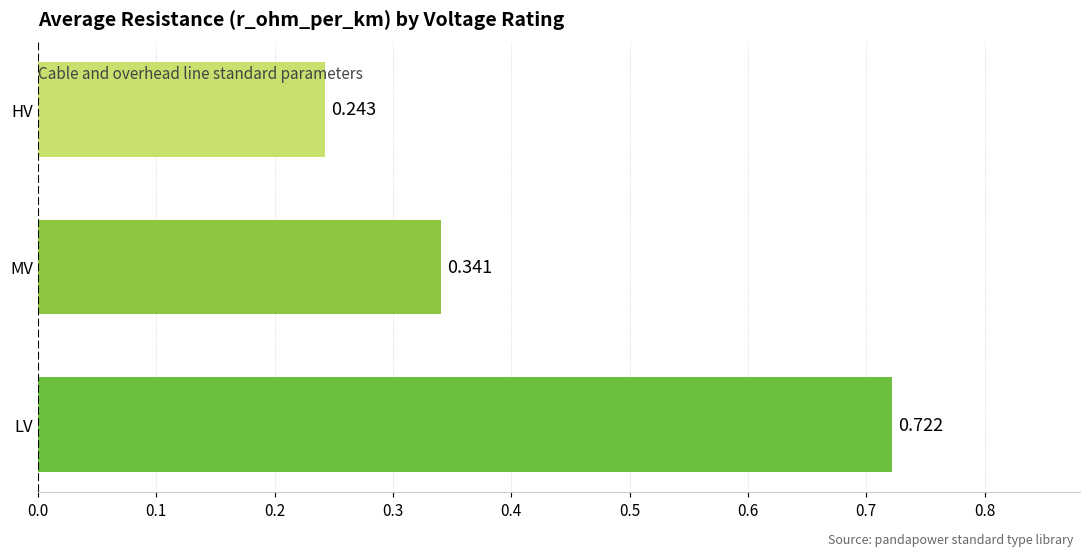

How many distinct data groups are displayed?

1